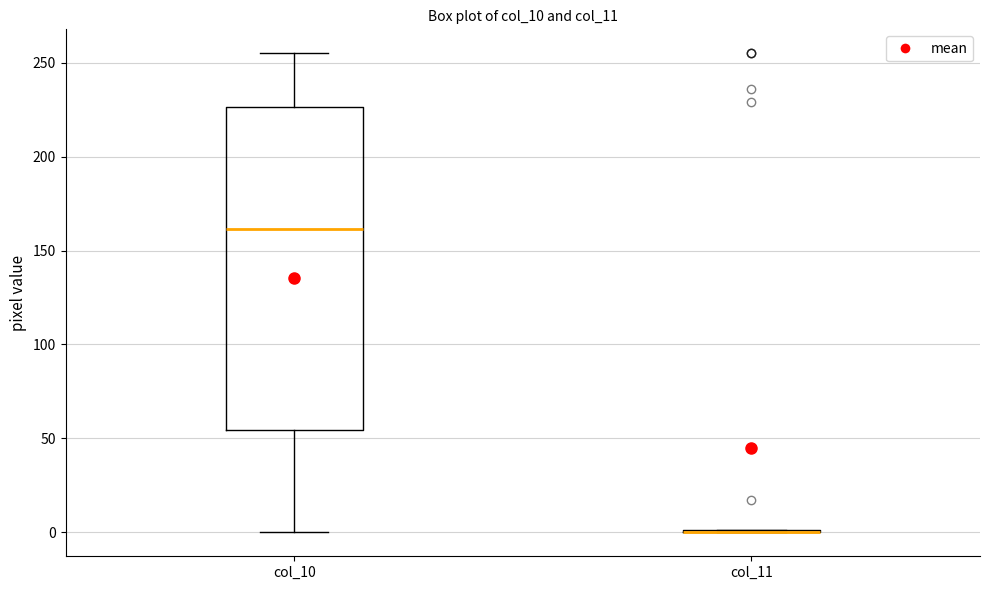

Which box is the tallest, from its lower edge to its upper edge?

col_10